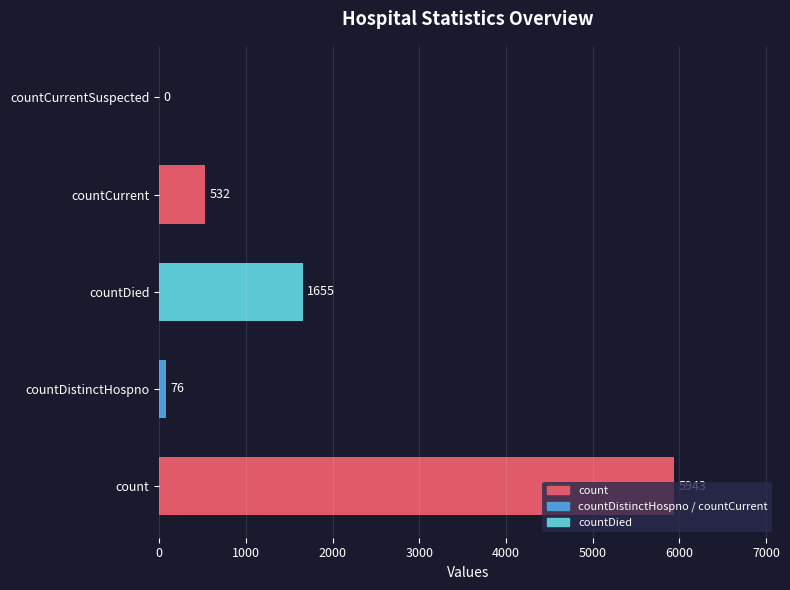

True or false: the data shows 76 at countDistinctHospno.

True